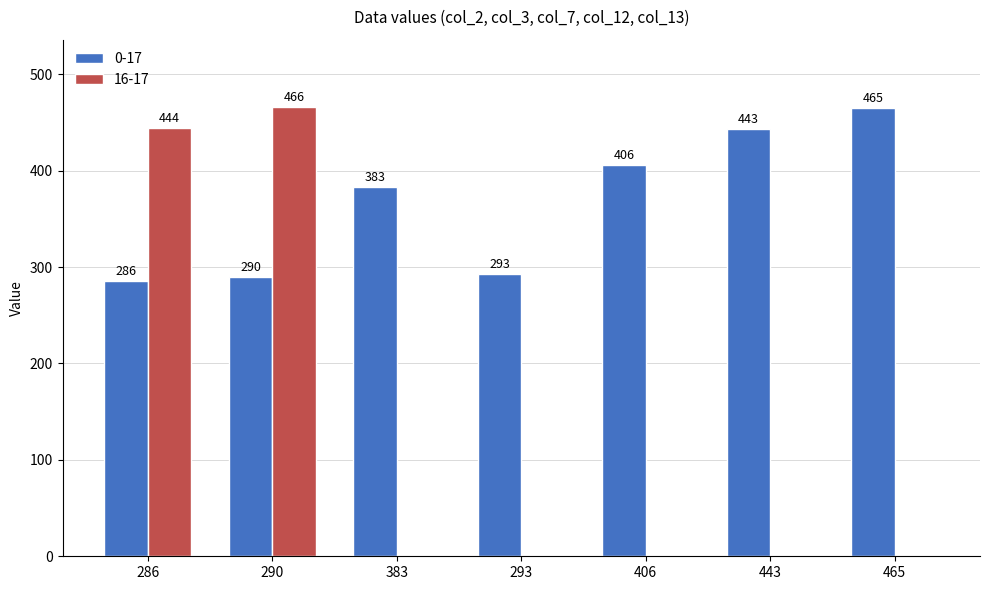

How many data points does each series have?

7